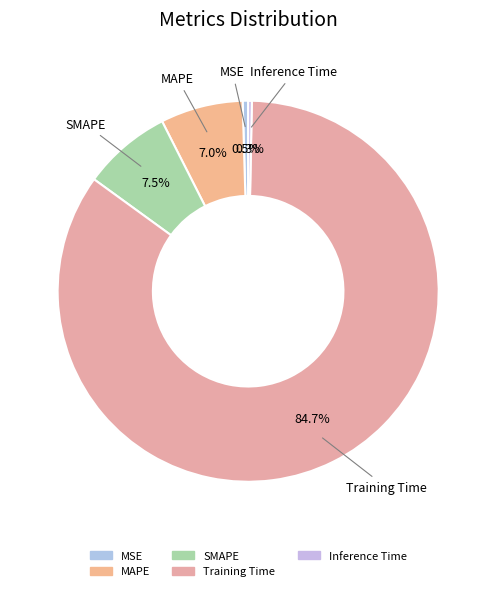

True or false: MSE accounts for 0% of the total.

True